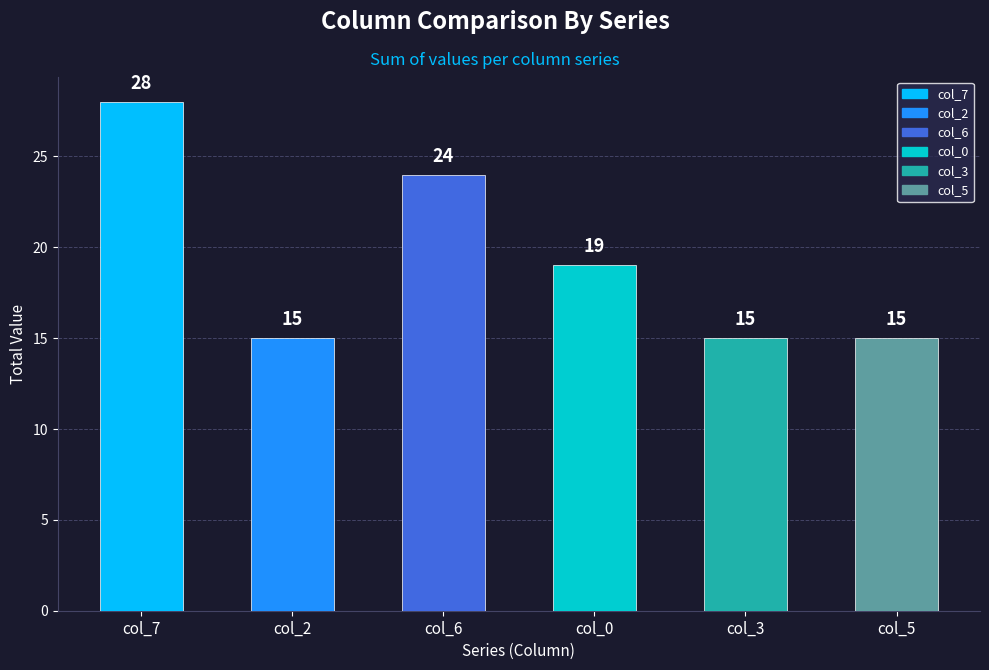

What is the change in value from col_0 to col_3?

-4